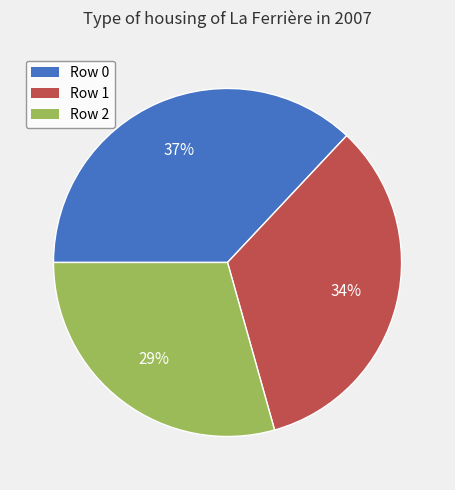

To the nearest percent, what is the difference between the largest and smallest slice percentages?

8%